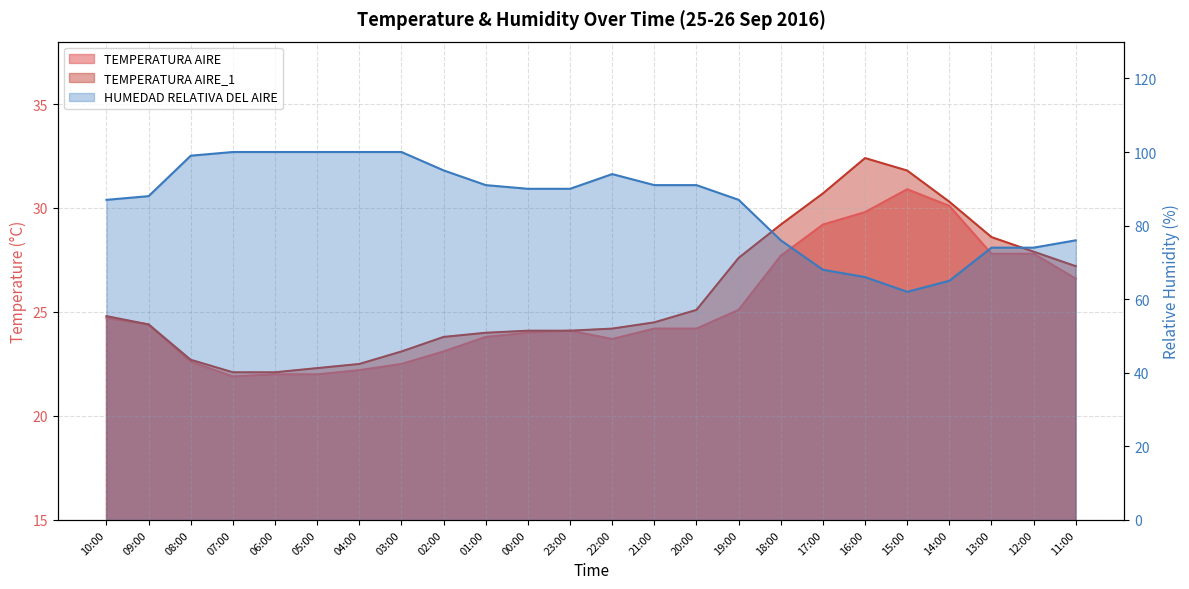

At which category does the chart reach its minimum across all series?

07:00